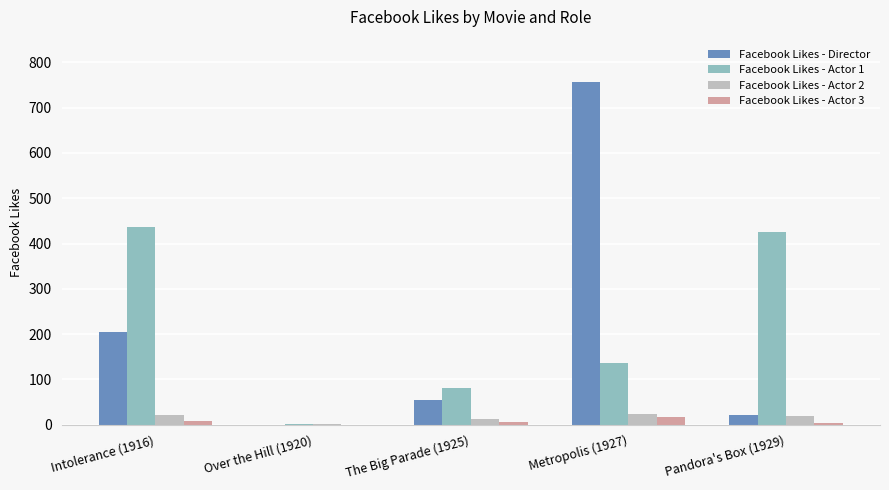

What is the maximum value shown in the chart?

756